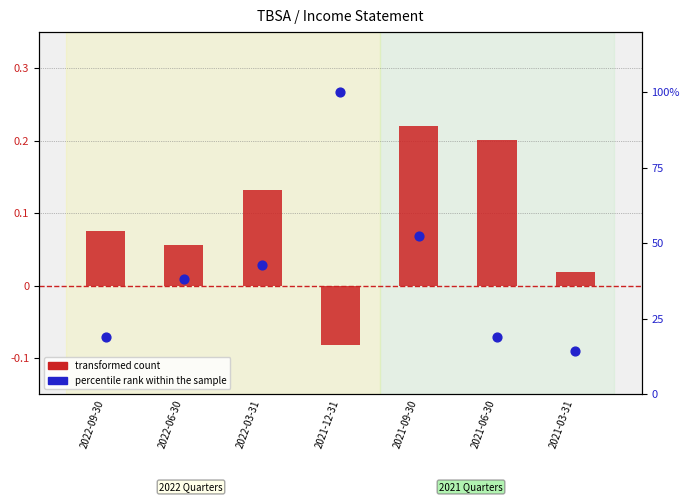

Which series contains the lowest Y value?

transformed count